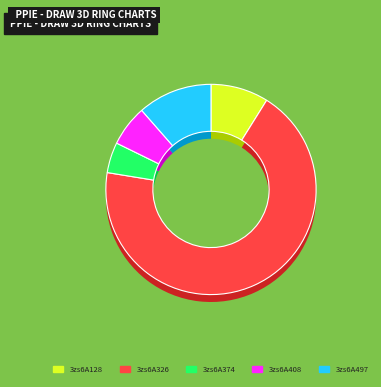

How much of the chart is everything except 3zs6A408?

93.7%